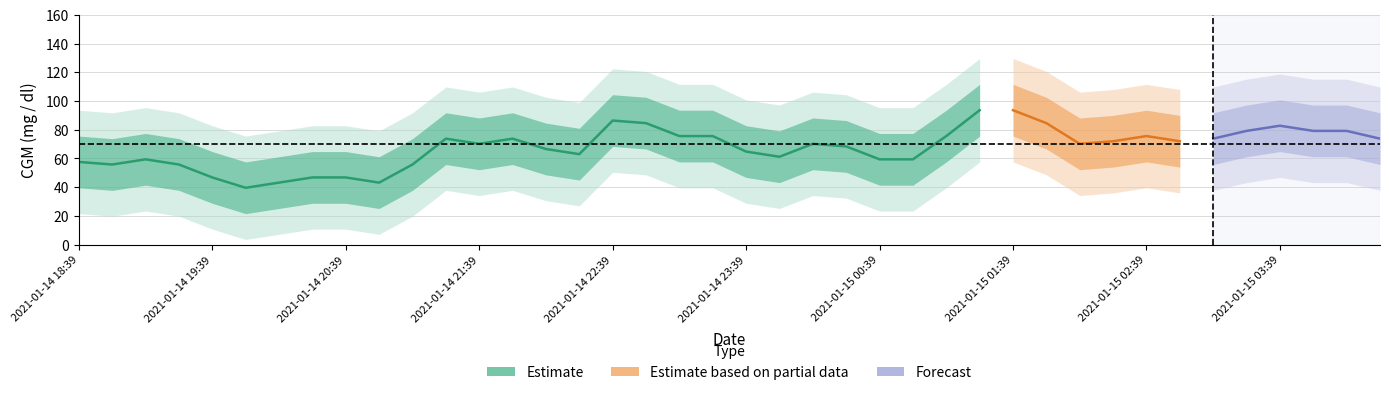

Reading left to right, transcribe all the data shown in this chart.

CGM_center: 2021-01-14 18:39=57.6	2021-01-14 18:54=55.8	2021-01-14 19:09=59.4	2021-01-14 19:24=55.8	2021-01-14 19:39=46.8	2021-01-14 19:54=39.6	2021-01-14 20:09=43.2	2021-01-14 20:24=46.8	2021-01-14 20:39=46.8	2021-01-14 20:54=43.2	2021-01-14 21:09=55.8	2021-01-14 21:24=73.8	2021-01-14 21:39=70.2	2021-01-14 21:54=73.8	2021-01-14 22:09=66.6	2021-01-14 22:24=63.0	2021-01-14 22:39=86.4	2021-01-14 22:54=84.6	2021-01-14 23:09=75.6	2021-01-14 23:24=75.6	2021-01-14 23:39=64.8	2021-01-14 23:54=61.2	2021-01-15 00:09=70.2	2021-01-15 00:24=68.4	2021-01-15 00:39=59.4	2021-01-15 00:54=59.4	2021-01-15 01:09=75.6	2021-01-15 01:24=93.6	2021-01-15 01:39=93.6	2021-01-15 01:54=84.6	2021-01-15 02:09=70.2	2021-01-15 02:24=72.0	2021-01-15 02:39=75.6	2021-01-15 02:54=72.0	2021-01-15 03:09=73.8	2021-01-15 03:24=79.2	2021-01-15 03:39=82.8	2021-01-15 03:54=79.2	2021-01-15 04:09=79.2	2021-01-15 04:24=73.8
upper1: 2021-01-14 18:39=75.6	2021-01-14 18:54=73.8	2021-01-14 19:09=77.4	2021-01-14 19:24=73.8	2021-01-14 19:39=64.8	2021-01-14 19:54=57.6	2021-01-14 20:09=61.2	2021-01-14 20:24=64.8	2021-01-14 20:39=64.8	2021-01-14 20:54=61.2	2021-01-14 21:09=73.8	2021-01-14 21:24=91.8	2021-01-14 21:39=88.2	2021-01-14 21:54=91.8	2021-01-14 22:09=84.6	2021-01-14 22:24=81.0	2021-01-14 22:39=104.4	2021-01-14 22:54=102.6	2021-01-14 23:09=93.6	2021-01-14 23:24=93.6	2021-01-14 23:39=82.8	2021-01-14 23:54=79.2	2021-01-15 00:09=88.2	2021-01-15 00:24=86.4	2021-01-15 00:39=77.4	2021-01-15 00:54=77.4	2021-01-15 01:09=93.6	2021-01-15 01:24=111.6	2021-01-15 01:39=111.6	2021-01-15 01:54=102.6	2021-01-15 02:09=88.2	2021-01-15 02:24=90.0	2021-01-15 02:39=93.6	2021-01-15 02:54=90.0	2021-01-15 03:09=91.8	2021-01-15 03:24=97.2	2021-01-15 03:39=100.8	2021-01-15 03:54=97.2	2021-01-15 04:09=97.2	2021-01-15 04:24=91.8
lower1: 2021-01-14 18:39=39.6	2021-01-14 18:54=37.8	2021-01-14 19:09=41.4	2021-01-14 19:24=37.8	2021-01-14 19:39=28.8	2021-01-14 19:54=21.6	2021-01-14 20:09=25.2	2021-01-14 20:24=28.8	2021-01-14 20:39=28.8	2021-01-14 20:54=25.2	2021-01-14 21:09=37.8	2021-01-14 21:24=55.8	2021-01-14 21:39=52.2	2021-01-14 21:54=55.8	2021-01-14 22:09=48.6	2021-01-14 22:24=45.0	2021-01-14 22:39=68.4	2021-01-14 22:54=66.6	2021-01-14 23:09=57.6	2021-01-14 23:24=57.6	2021-01-14 23:39=46.8	2021-01-14 23:54=43.2	2021-01-15 00:09=52.2	2021-01-15 00:24=50.4	2021-01-15 00:39=41.4	2021-01-15 00:54=41.4	2021-01-15 01:09=57.6	2021-01-15 01:24=75.6	2021-01-15 01:39=75.6	2021-01-15 01:54=66.6	2021-01-15 02:09=52.2	2021-01-15 02:24=54.0	2021-01-15 02:39=57.6	2021-01-15 02:54=54.0	2021-01-15 03:09=55.8	2021-01-15 03:24=61.2	2021-01-15 03:39=64.8	2021-01-15 03:54=61.2	2021-01-15 04:09=61.2	2021-01-15 04:24=55.8
upper2: 2021-01-14 18:39=93.6	2021-01-14 18:54=91.8	2021-01-14 19:09=95.4	2021-01-14 19:24=91.8	2021-01-14 19:39=82.8	2021-01-14 19:54=75.6	2021-01-14 20:09=79.2	2021-01-14 20:24=82.8	2021-01-14 20:39=82.8	2021-01-14 20:54=79.2	2021-01-14 21:09=91.8	2021-01-14 21:24=109.8	2021-01-14 21:39=106.2	2021-01-14 21:54=109.8	2021-01-14 22:09=102.6	2021-01-14 22:24=99.0	2021-01-14 22:39=122.4	2021-01-14 22:54=120.6	2021-01-14 23:09=111.6	2021-01-14 23:24=111.6	2021-01-14 23:39=100.8	2021-01-14 23:54=97.2	2021-01-15 00:09=106.2	2021-01-15 00:24=104.4	2021-01-15 00:39=95.4	2021-01-15 00:54=95.4	2021-01-15 01:09=111.6	2021-01-15 01:24=129.6	2021-01-15 01:39=129.6	2021-01-15 01:54=120.6	2021-01-15 02:09=106.2	2021-01-15 02:24=108.0	2021-01-15 02:39=111.6	2021-01-15 02:54=108.0	2021-01-15 03:09=109.8	2021-01-15 03:24=115.2	2021-01-15 03:39=118.8	2021-01-15 03:54=115.2	2021-01-15 04:09=115.2	2021-01-15 04:24=109.8
lower2: 2021-01-14 18:39=21.6	2021-01-14 18:54=19.8	2021-01-14 19:09=23.4	2021-01-14 19:24=19.8	2021-01-14 19:39=10.8	2021-01-14 19:54=3.6	2021-01-14 20:09=7.2	2021-01-14 20:24=10.8	2021-01-14 20:39=10.8	2021-01-14 20:54=7.2	2021-01-14 21:09=19.8	2021-01-14 21:24=37.8	2021-01-14 21:39=34.2	2021-01-14 21:54=37.8	2021-01-14 22:09=30.6	2021-01-14 22:24=27.0	2021-01-14 22:39=50.4	2021-01-14 22:54=48.6	2021-01-14 23:09=39.6	2021-01-14 23:24=39.6	2021-01-14 23:39=28.8	2021-01-14 23:54=25.2	2021-01-15 00:09=34.2	2021-01-15 00:24=32.4	2021-01-15 00:39=23.4	2021-01-15 00:54=23.4	2021-01-15 01:09=39.6	2021-01-15 01:24=57.6	2021-01-15 01:39=57.6	2021-01-15 01:54=48.6	2021-01-15 02:09=34.2	2021-01-15 02:24=36.0	2021-01-15 02:39=39.6	2021-01-15 02:54=36.0	2021-01-15 03:09=37.8	2021-01-15 03:24=43.2	2021-01-15 03:39=46.8	2021-01-15 03:54=43.2	2021-01-15 04:09=43.2	2021-01-15 04:24=37.8